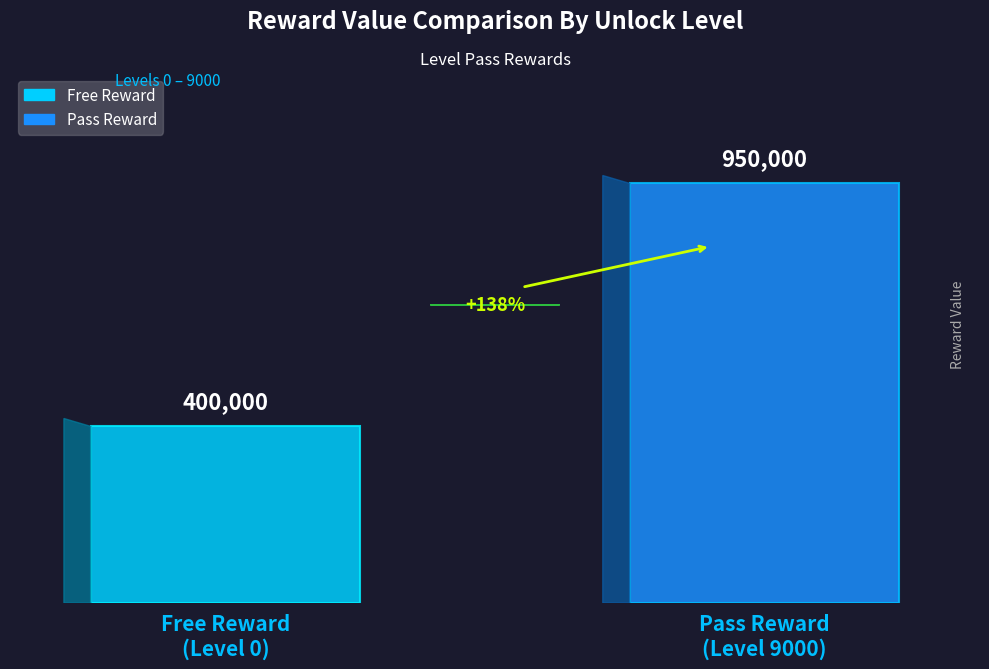

List the series in order of their overall mean, highest first.

Pass Reward, Free Reward